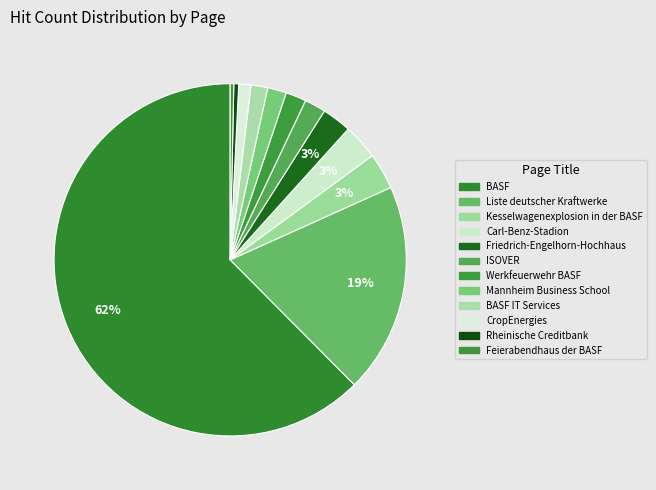

Does BASF represent more than half of the total?

Yes